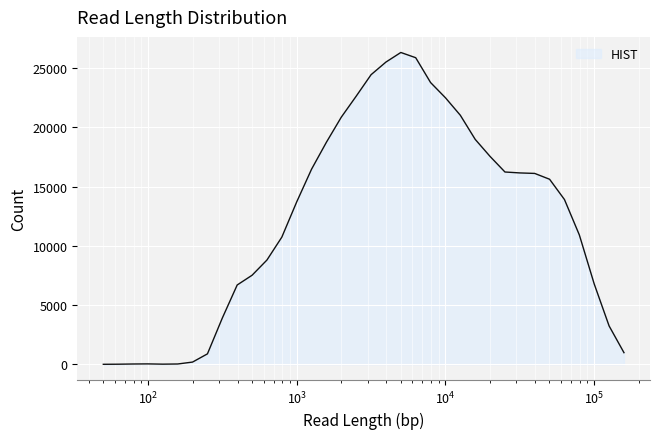

What is the maximum value shown in the chart?

26325